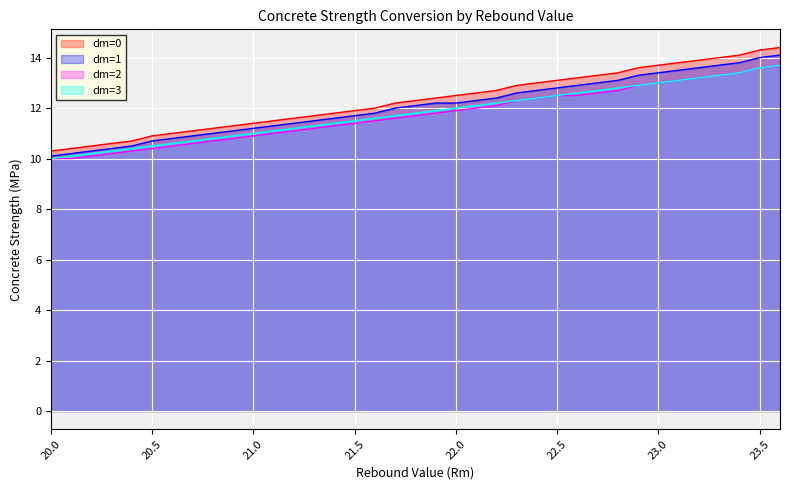

What value does the dm=3 series have at 21.5?

11.5